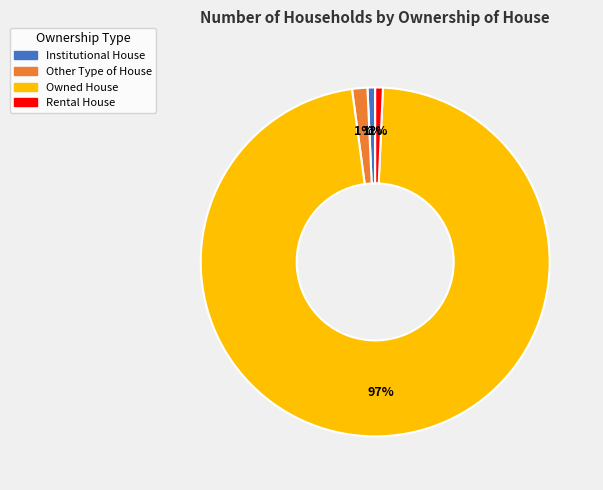

To the nearest percent, what is the difference between the Owned House and Rental House slice percentages?

96%